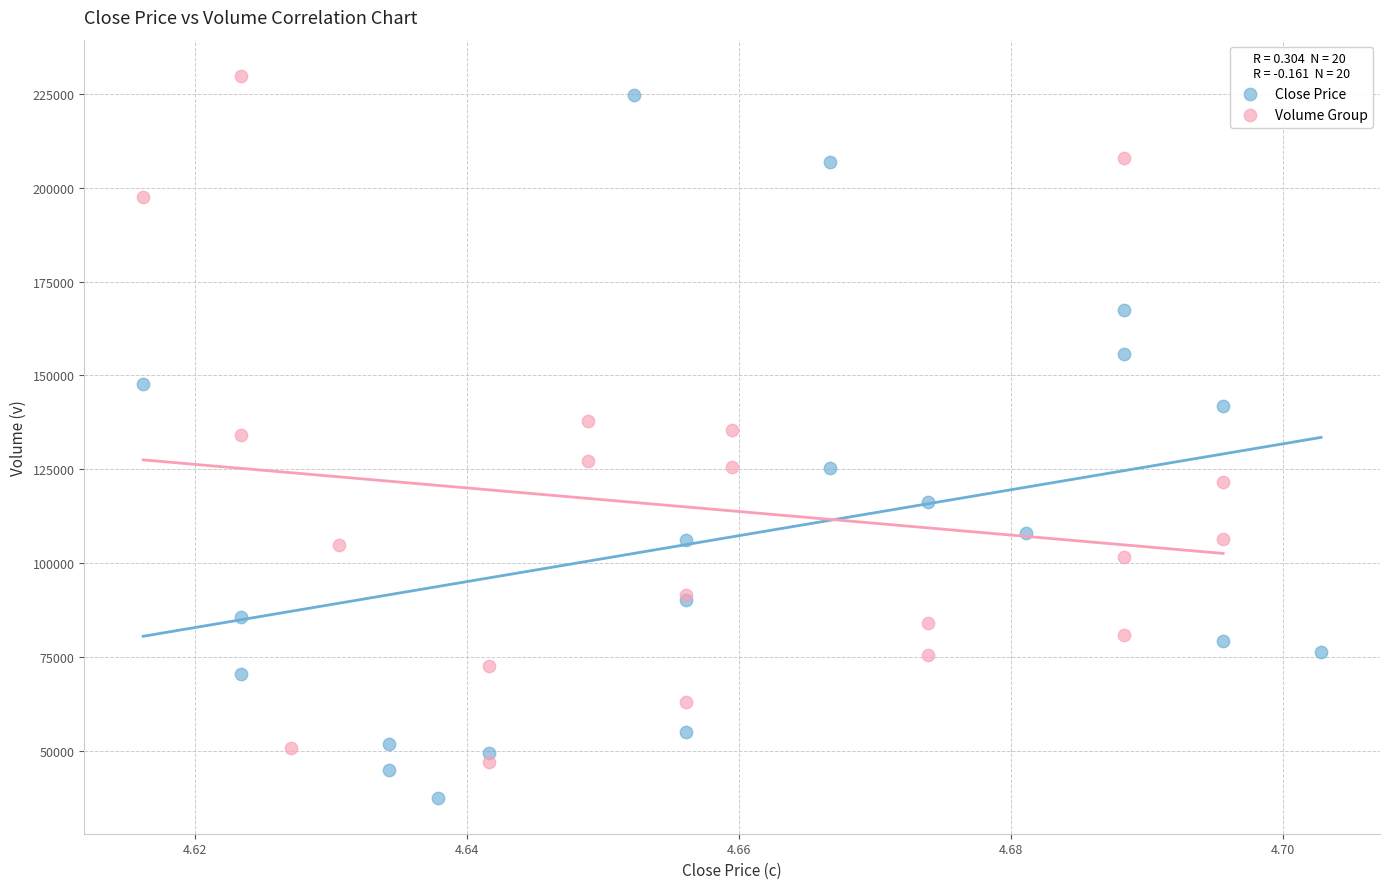

Which series contains the lowest Y value?

Close Price